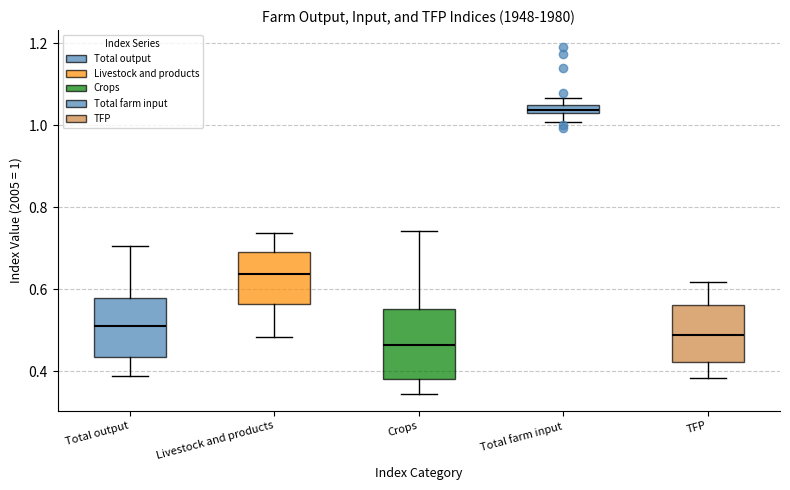

Which box's median line is the highest?

Total farm input